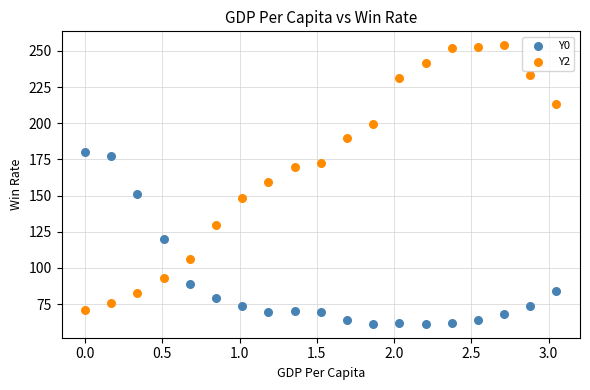

Which series contains the lowest Y value?

Y0